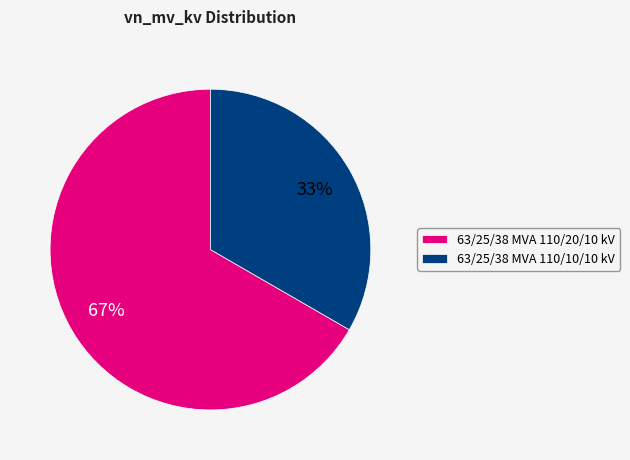

Which category has the biggest portion of the pie?

63/25/38 MVA 110/20/10 kV